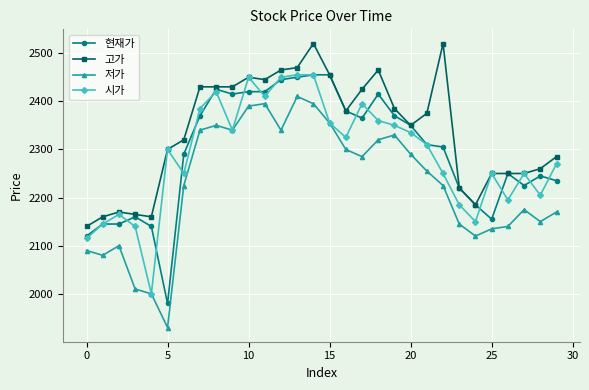

Does the chart display data point markers on the line(s)?

Yes